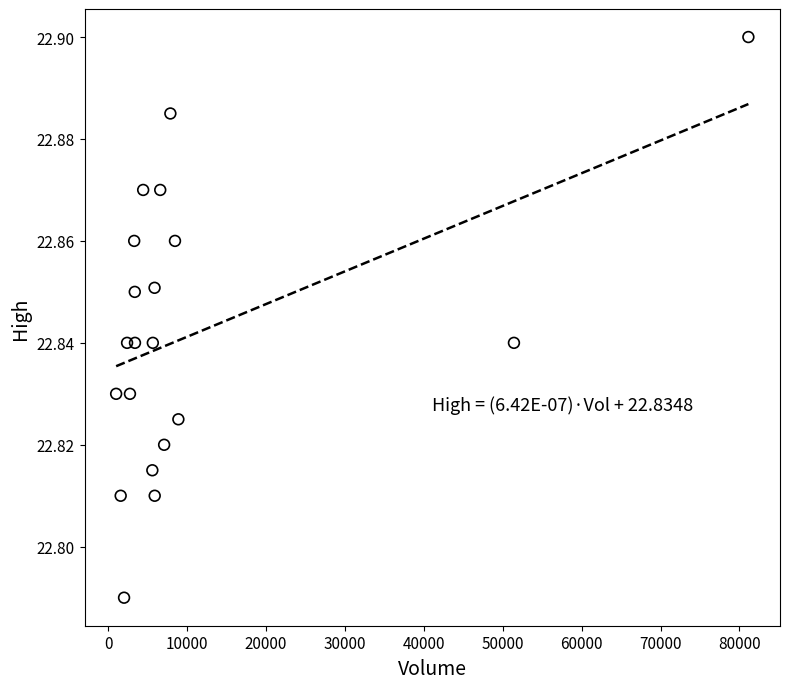

What is the range of X values (max minus min)?

80124.0